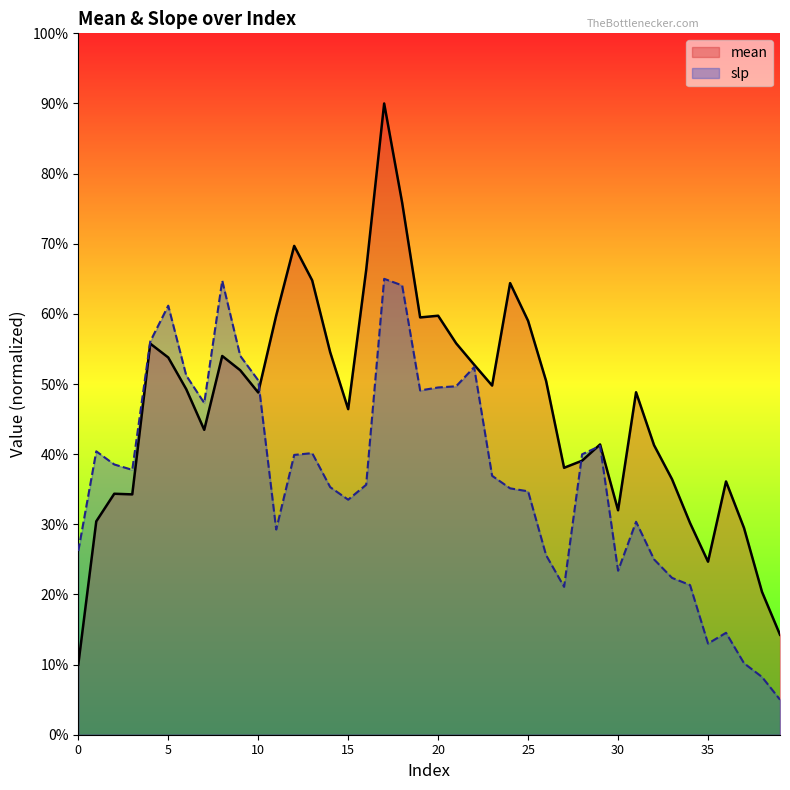

What is the sum of all mean values?

1876.9